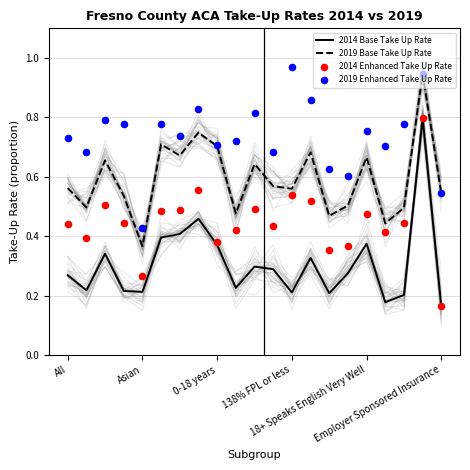

Which series has the largest total across all categories?

2019 Enhanced Take Up Rate